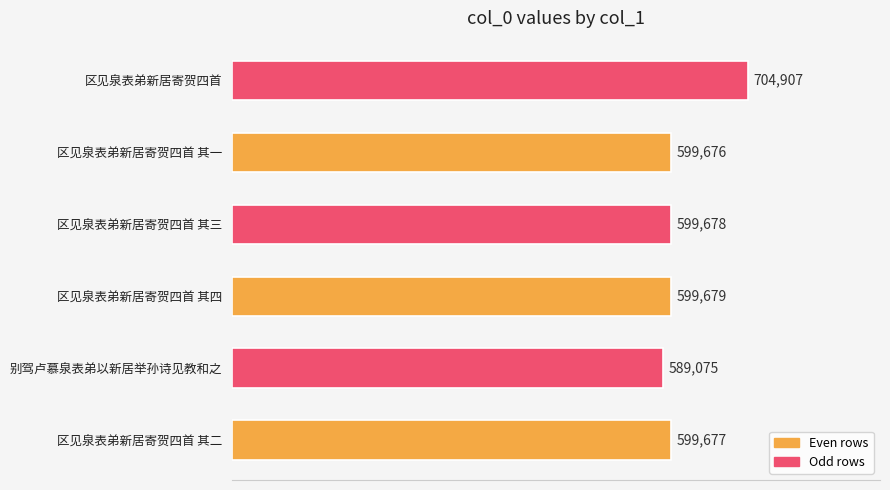

List the labels in order of value, largest first.

区见泉表弟新居寄贺四首, 区见泉表弟新居寄贺四首 其四, 区见泉表弟新居寄贺四首 其三, 区见泉表弟新居寄贺四首 其二, 区见泉表弟新居寄贺四首 其一, 别驾卢慕泉表弟以新居举孙诗见教和之